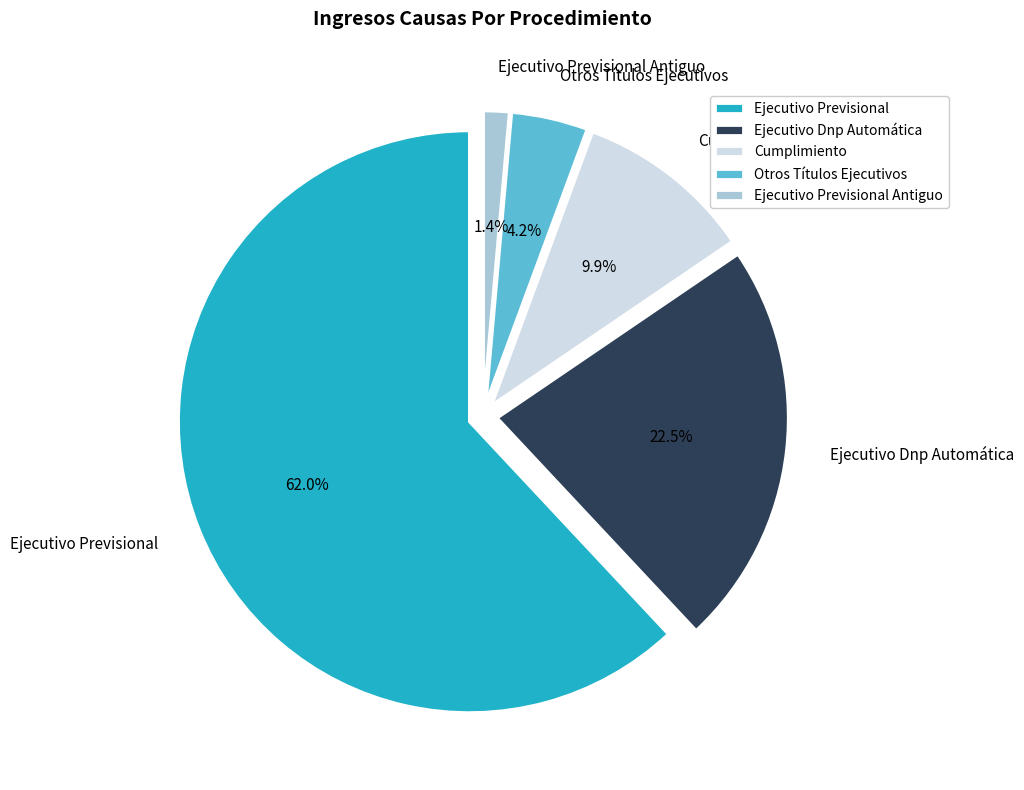

To the nearest percent, what portion does Otros Títulos Ejecutivos represent?

4%